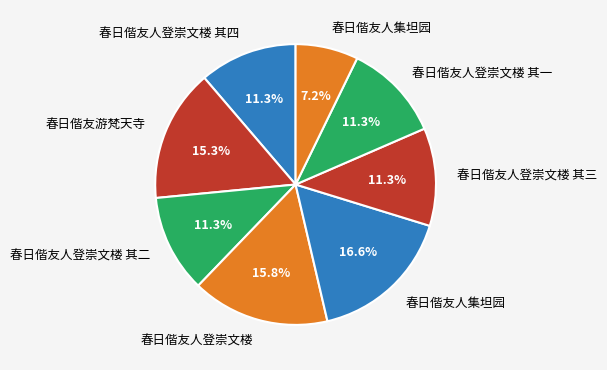

Which category has the biggest portion of the pie?

春日偕友人集坦园